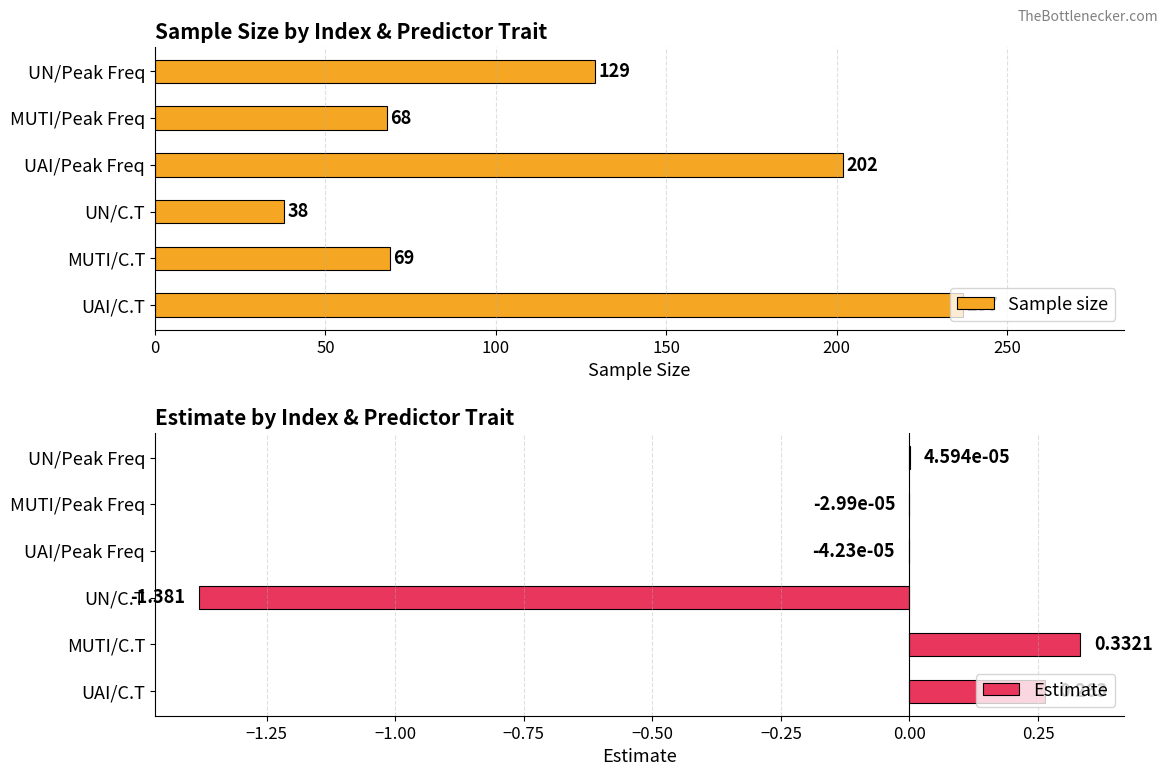

What is the highest value of the Estimate series?

0.3